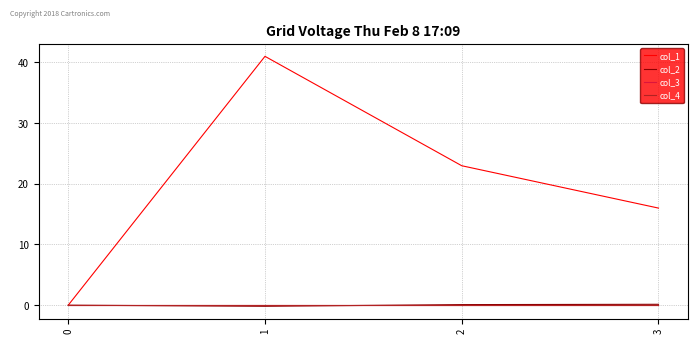

Which series has the largest range (max minus min)?

col_1